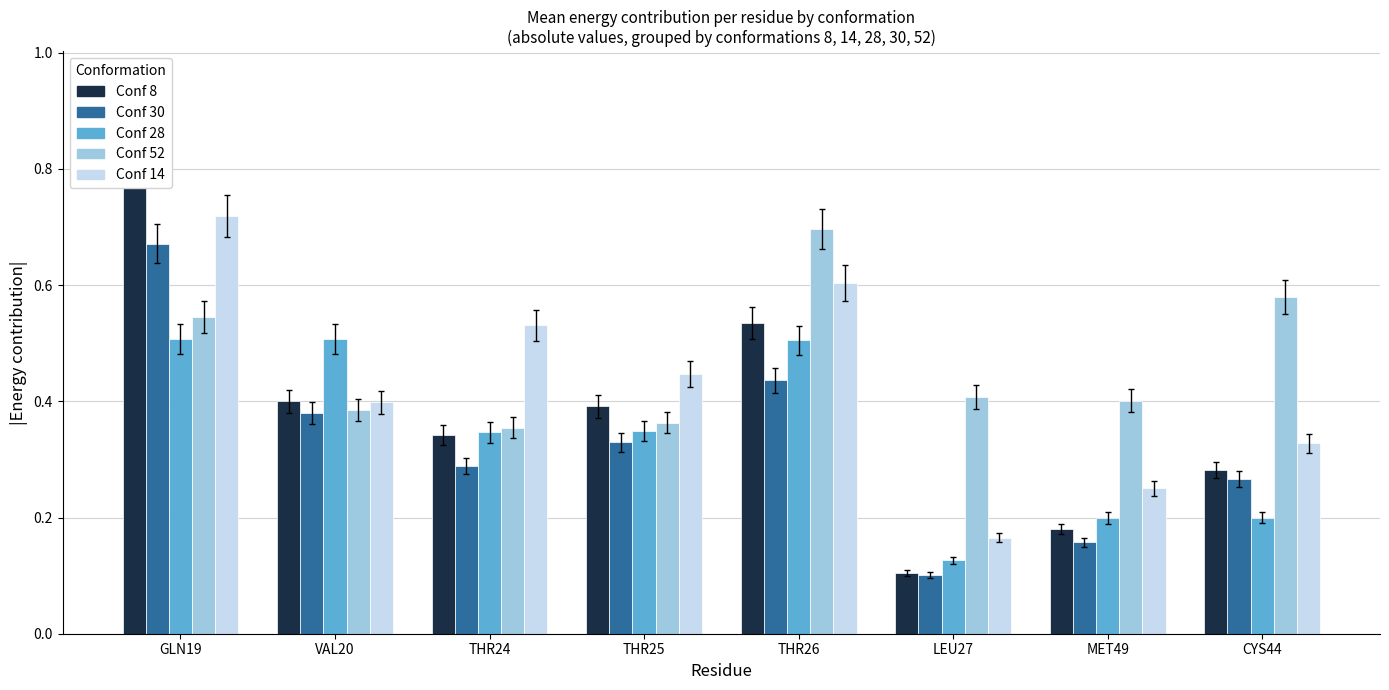

At how many categories does at least one series exceed 0?

8